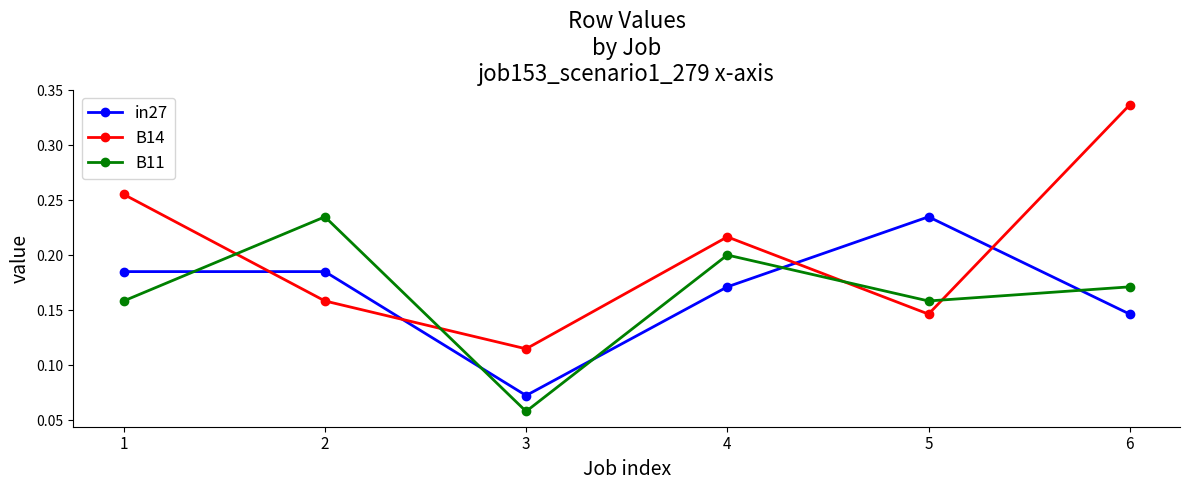

Rank the series at 2 from highest to lowest value.

B11, in27, B14